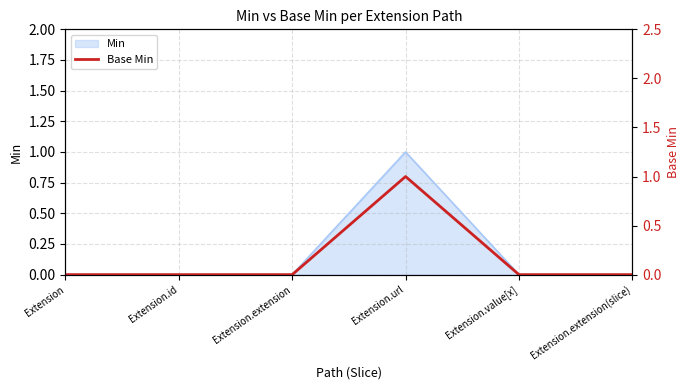

Does the chart display data point markers on the line(s)?

No